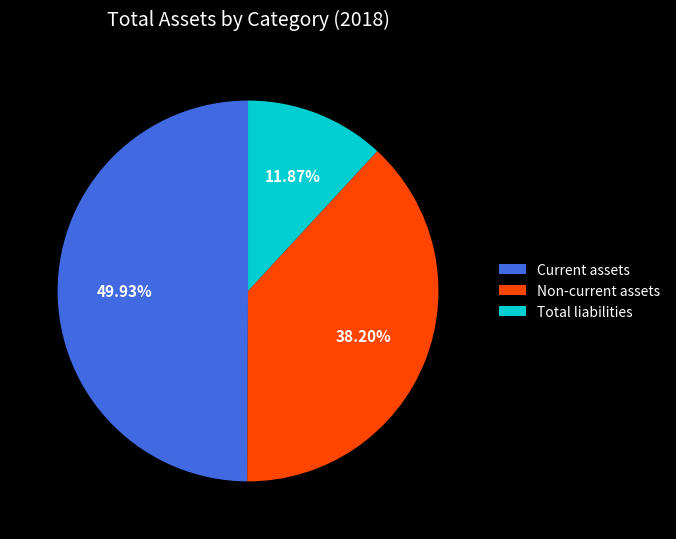

Rank the categories by value from highest to lowest.

Current assets, Non-current assets, Total liabilities